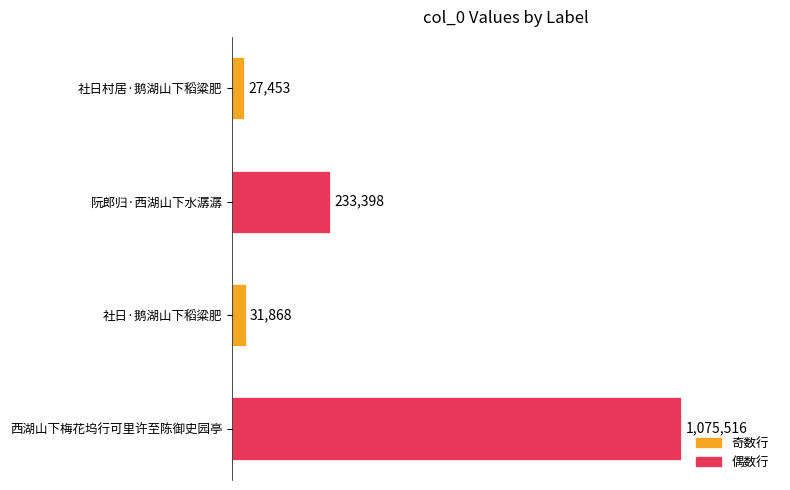

List the labels in order of value, smallest first.

社日村居·鹅湖山下稻粱肥, 社日·鹅湖山下稻粱肥, 阮郎归·西湖山下水潺潺, 西湖山下梅花坞行可里许至陈御史园亭